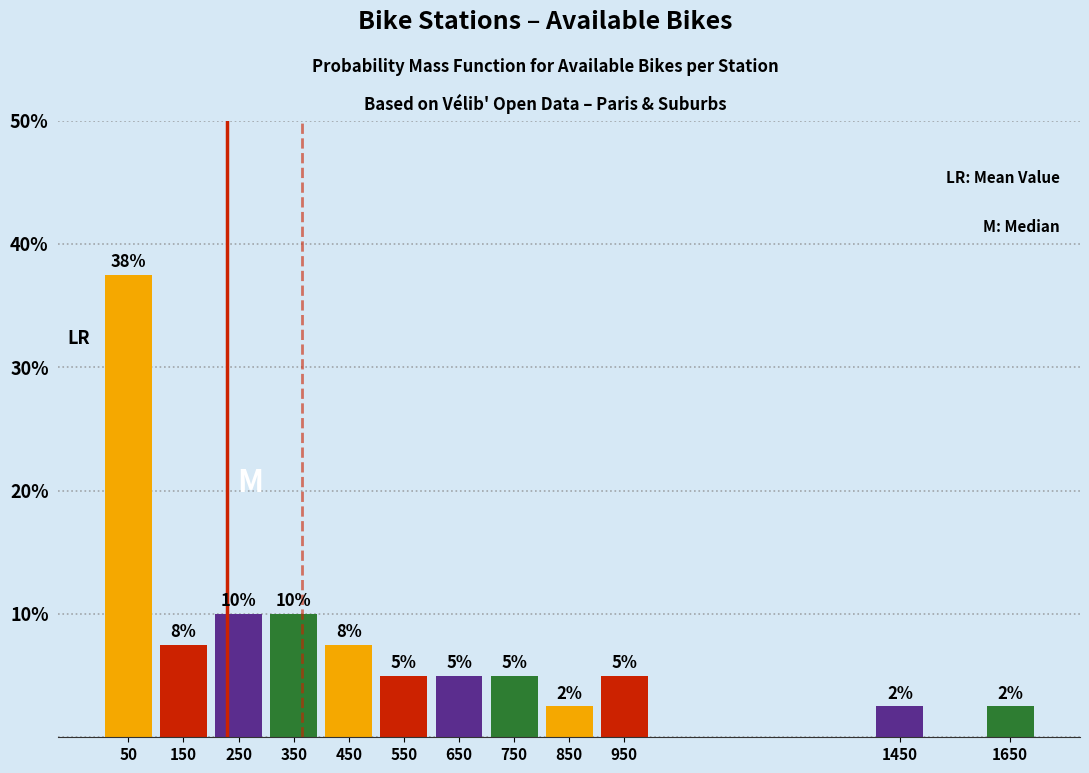

Where does the data first go above 5?

50